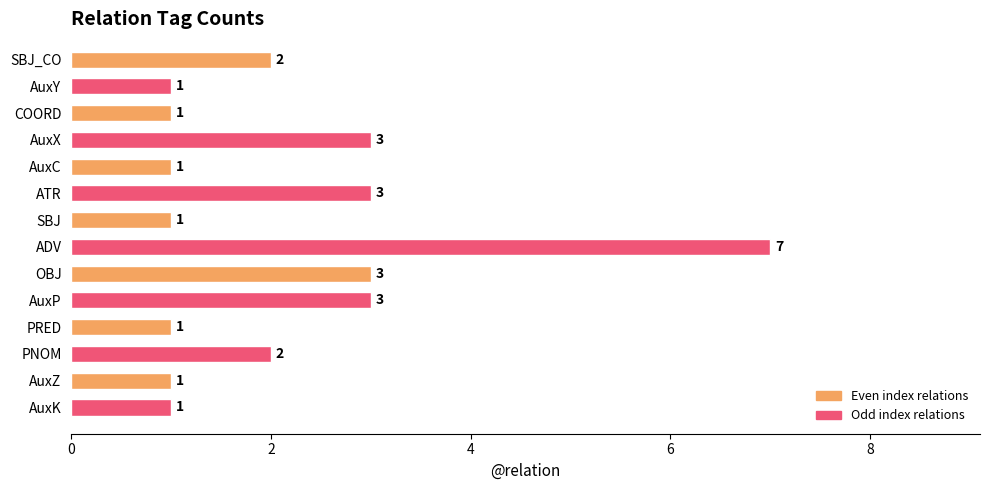

Which has a higher value, ADV or SBJ_CO?

ADV